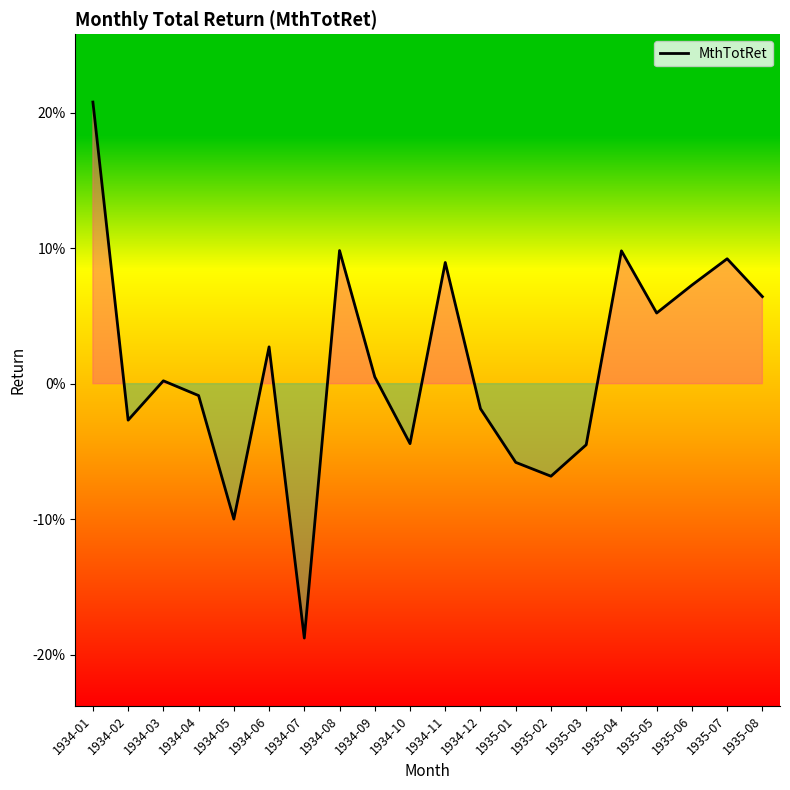

How many interior local peaks (higher than both neighbors) does the data have?

6